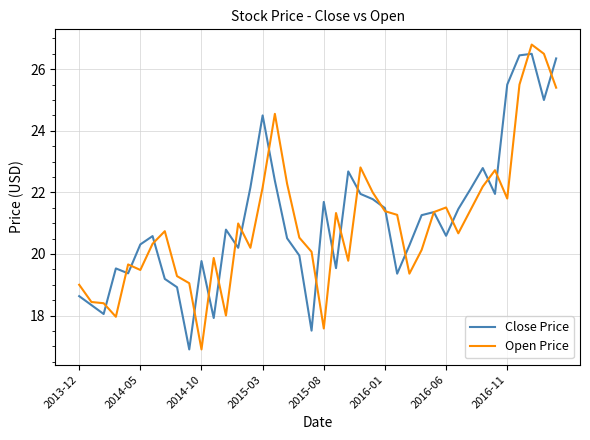

What is the maximum value for Open Price?

26.8